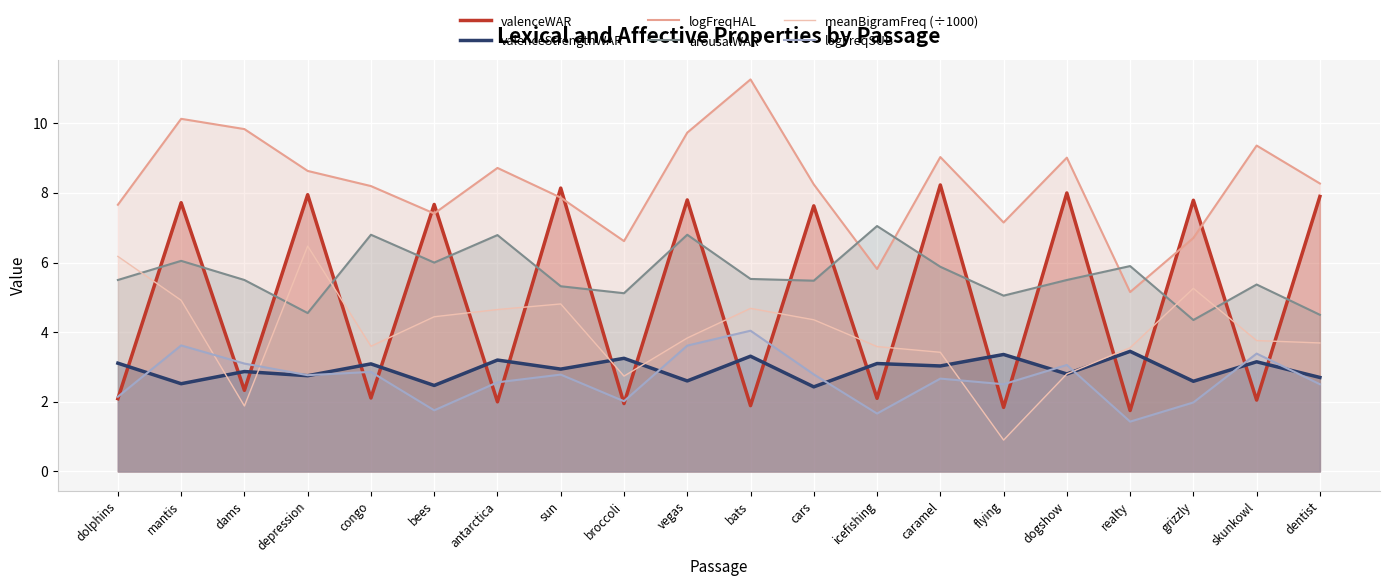

Reading left to right, list all the values displayed in this chart.

valenceWAR: dolphins=2.1	mantis=7.7	dams=2.3	depression=8.0	congo=2.1	bees=7.7	antarctica=2.0	sun=8.1	broccoli=1.9	vegas=7.8	bats=1.9	cars=7.6	icefishing=2.1	caramel=8.2	flying=1.8	dogshow=8.0	realty=1.8	grizzly=7.8	skunkowl=2.0	dentist=7.9
valenceStrengthWAR: dolphins=3.1	mantis=2.5	dams=2.9	depression=2.8	congo=3.1	bees=2.5	antarctica=3.2	sun=2.9	broccoli=3.2	vegas=2.6	bats=3.3	cars=2.4	icefishing=3.1	caramel=3.0	flying=3.4	dogshow=2.8	realty=3.5	grizzly=2.6	skunkowl=3.1	dentist=2.7
logFreqHAL: dolphins=7.7	mantis=10.1	dams=9.8	depression=8.6	congo=8.2	bees=7.4	antarctica=8.7	sun=7.9	broccoli=6.6	vegas=9.7	bats=11.3	cars=8.2	icefishing=5.8	caramel=9.0	flying=7.2	dogshow=9.0	realty=5.2	grizzly=6.7	skunkowl=9.4	dentist=8.3
arousalWAR: dolphins=5.5	mantis=6.0	dams=5.5	depression=4.5	congo=6.8	bees=6.0	antarctica=6.8	sun=5.3	broccoli=5.1	vegas=6.8	bats=5.5	cars=5.5	icefishing=7.0	caramel=5.9	flying=5.0	dogshow=5.5	realty=5.9	grizzly=4.3	skunkowl=5.4	dentist=4.5
meanBigramFreq (÷1000): dolphins=6.2	mantis=4.9	dams=1.9	depression=6.5	congo=3.6	bees=4.4	antarctica=4.7	sun=4.8	broccoli=2.7	vegas=3.8	bats=4.7	cars=4.4	icefishing=3.6	caramel=3.4	flying=0.9	dogshow=2.8	realty=3.6	grizzly=5.3	skunkowl=3.8	dentist=3.7
logFreqSUB: dolphins=2.1	mantis=3.6	dams=3.1	depression=2.8	congo=2.9	bees=1.8	antarctica=2.6	sun=2.8	broccoli=2.0	vegas=3.6	bats=4.0	cars=2.8	icefishing=1.7	caramel=2.7	flying=2.5	dogshow=3.1	realty=1.4	grizzly=2.0	skunkowl=3.4	dentist=2.5